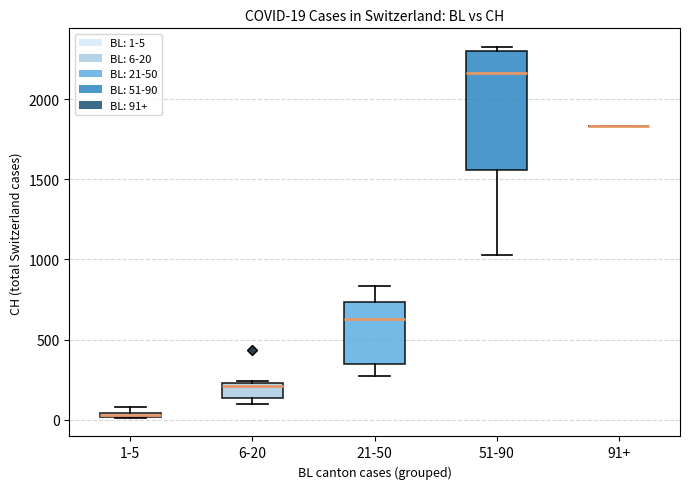

Comparing the boxes themselves (not the whiskers), which one is the tallest?

51-90